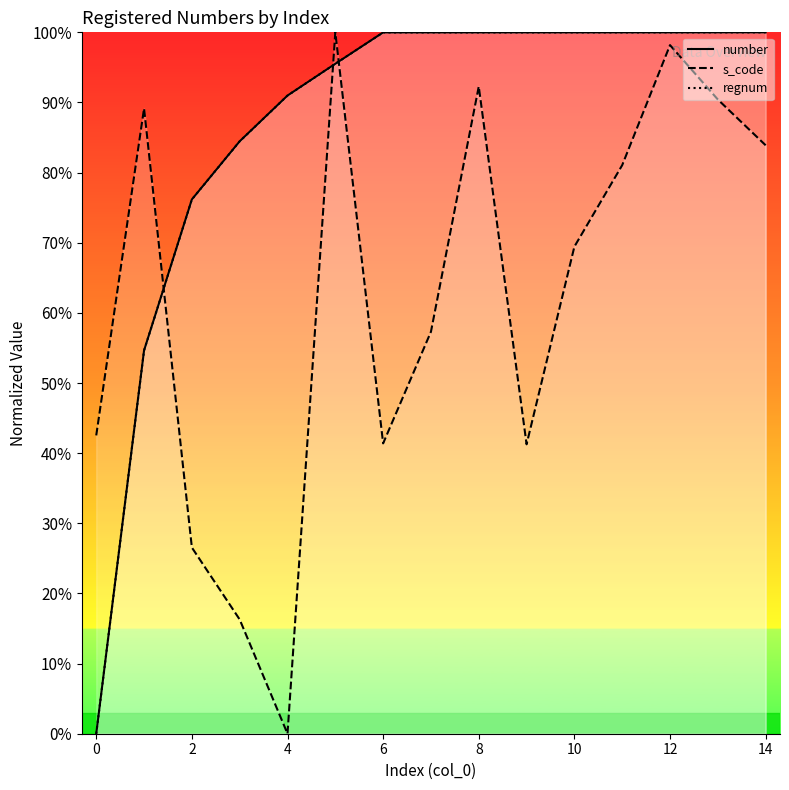

True or false: regnum has a value of 100.0 at 12.

True